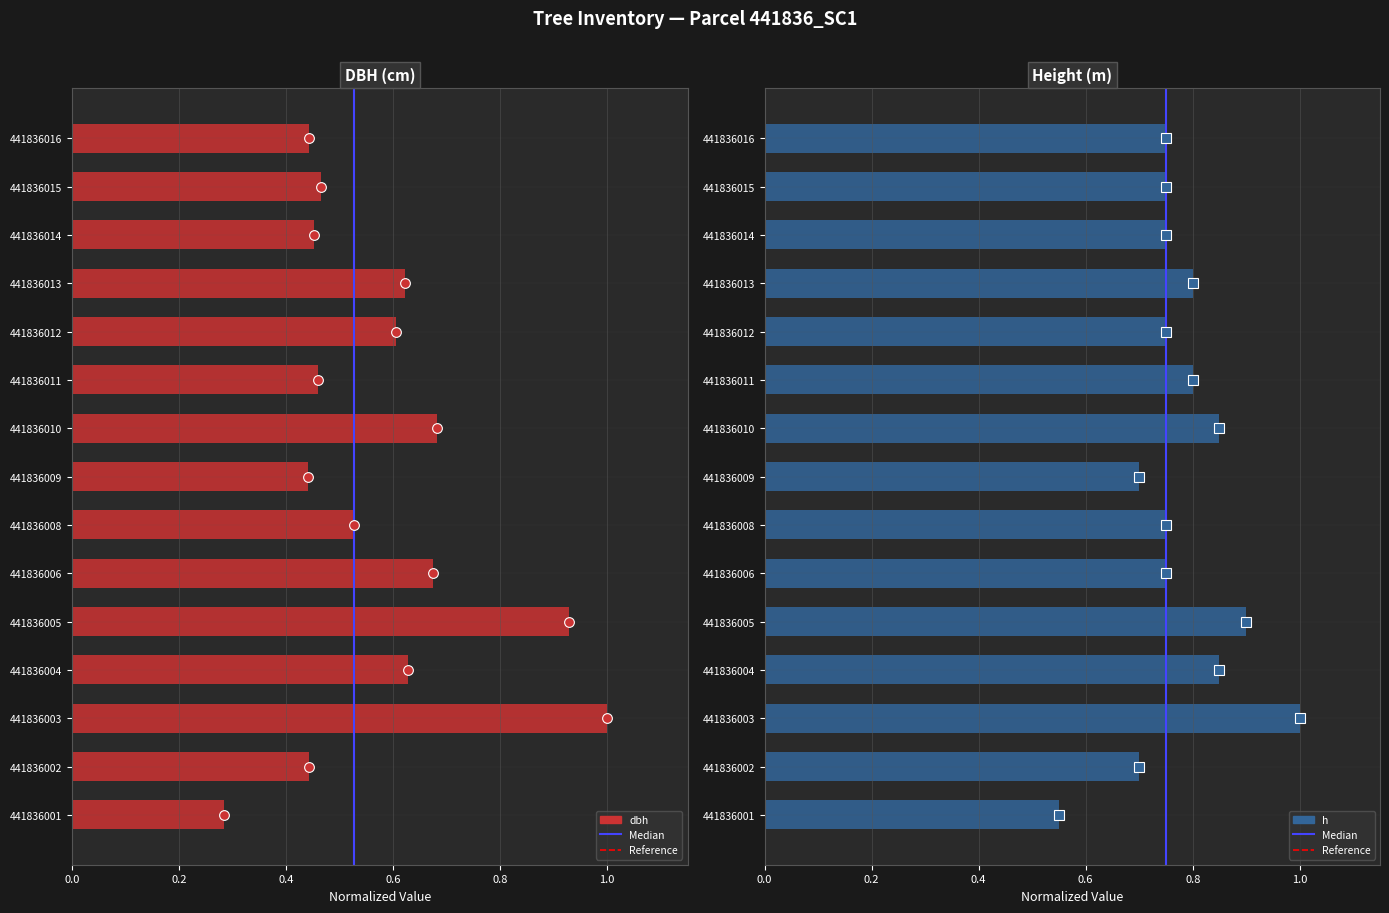

Reading left to right, list all the values displayed in this chart.

dbh: 441836001=0.3	441836002=0.4	441836003=1.0	441836004=0.6	441836005=0.9	441836006=0.7	441836008=0.5	441836009=0.4	441836010=0.7	441836011=0.5	441836012=0.6	441836013=0.6	441836014=0.5	441836015=0.5	441836016=0.4
h: 441836001=0.6	441836002=0.7	441836003=1.0	441836004=0.8	441836005=0.9	441836006=0.8	441836008=0.8	441836009=0.7	441836010=0.8	441836011=0.8	441836012=0.8	441836013=0.8	441836014=0.8	441836015=0.8	441836016=0.8